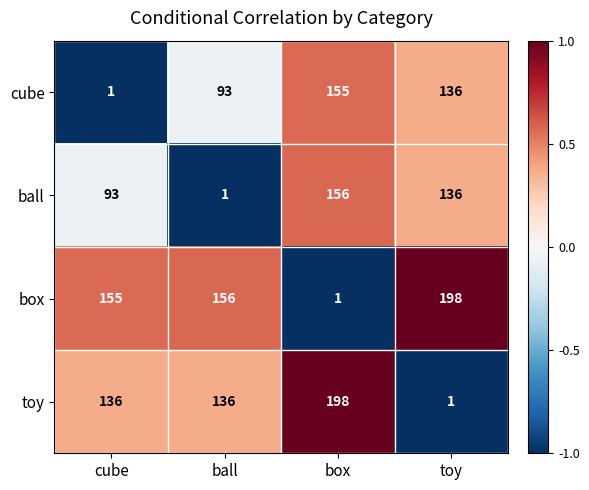

Which series has the largest total across all categories?

box